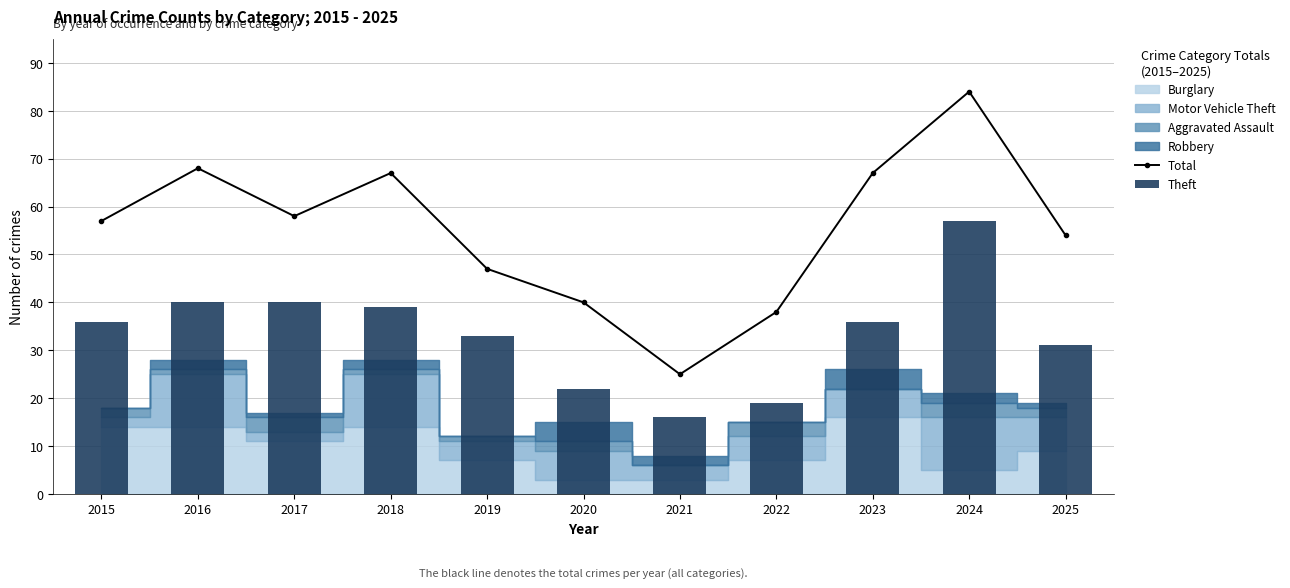

List the labels in order of Theft value, largest first.

2024, 2016, 2017, 2018, 2015, 2023, 2019, 2025, 2020, 2022, 2021